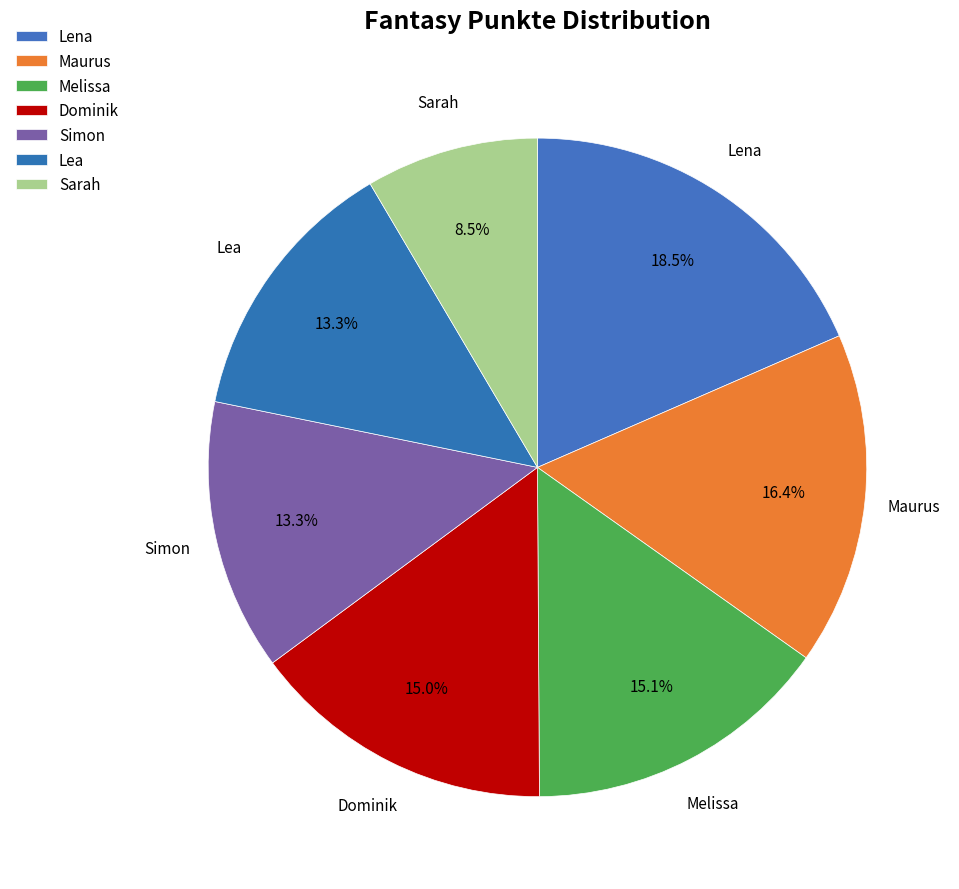

The Dominik slice represents 15% of the pie. True or false?

True